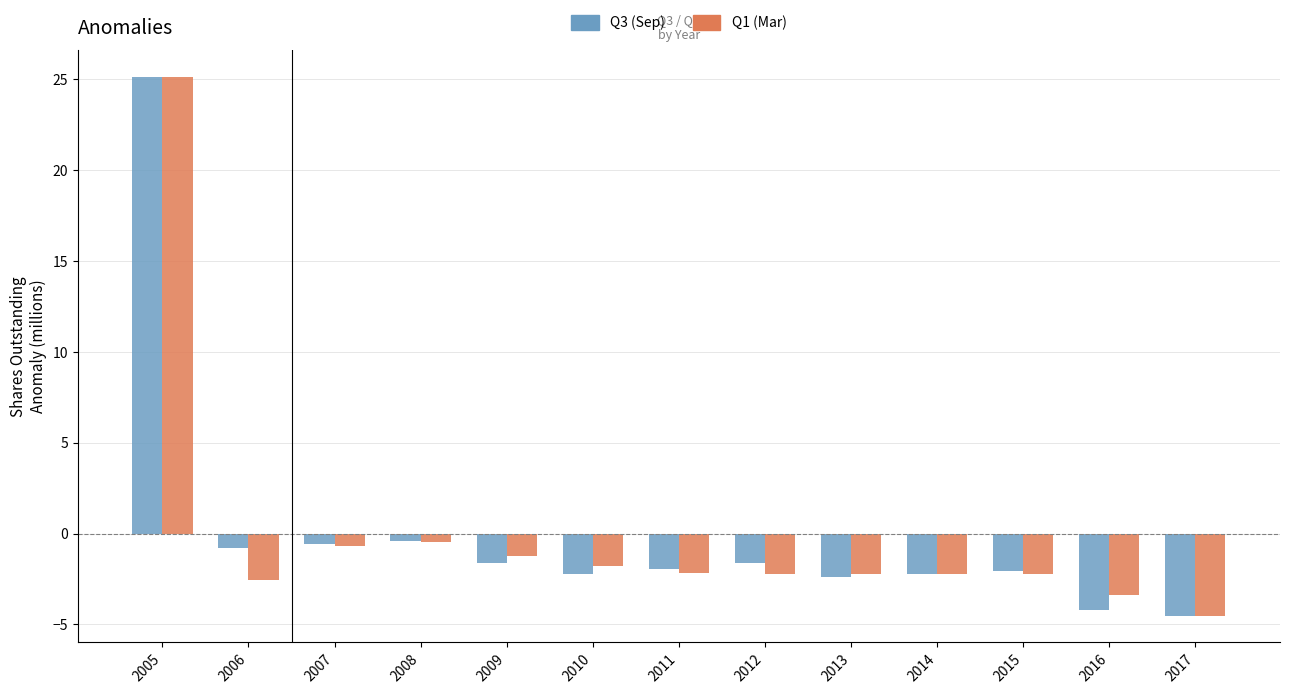

What is the greatest value displayed?

25.1